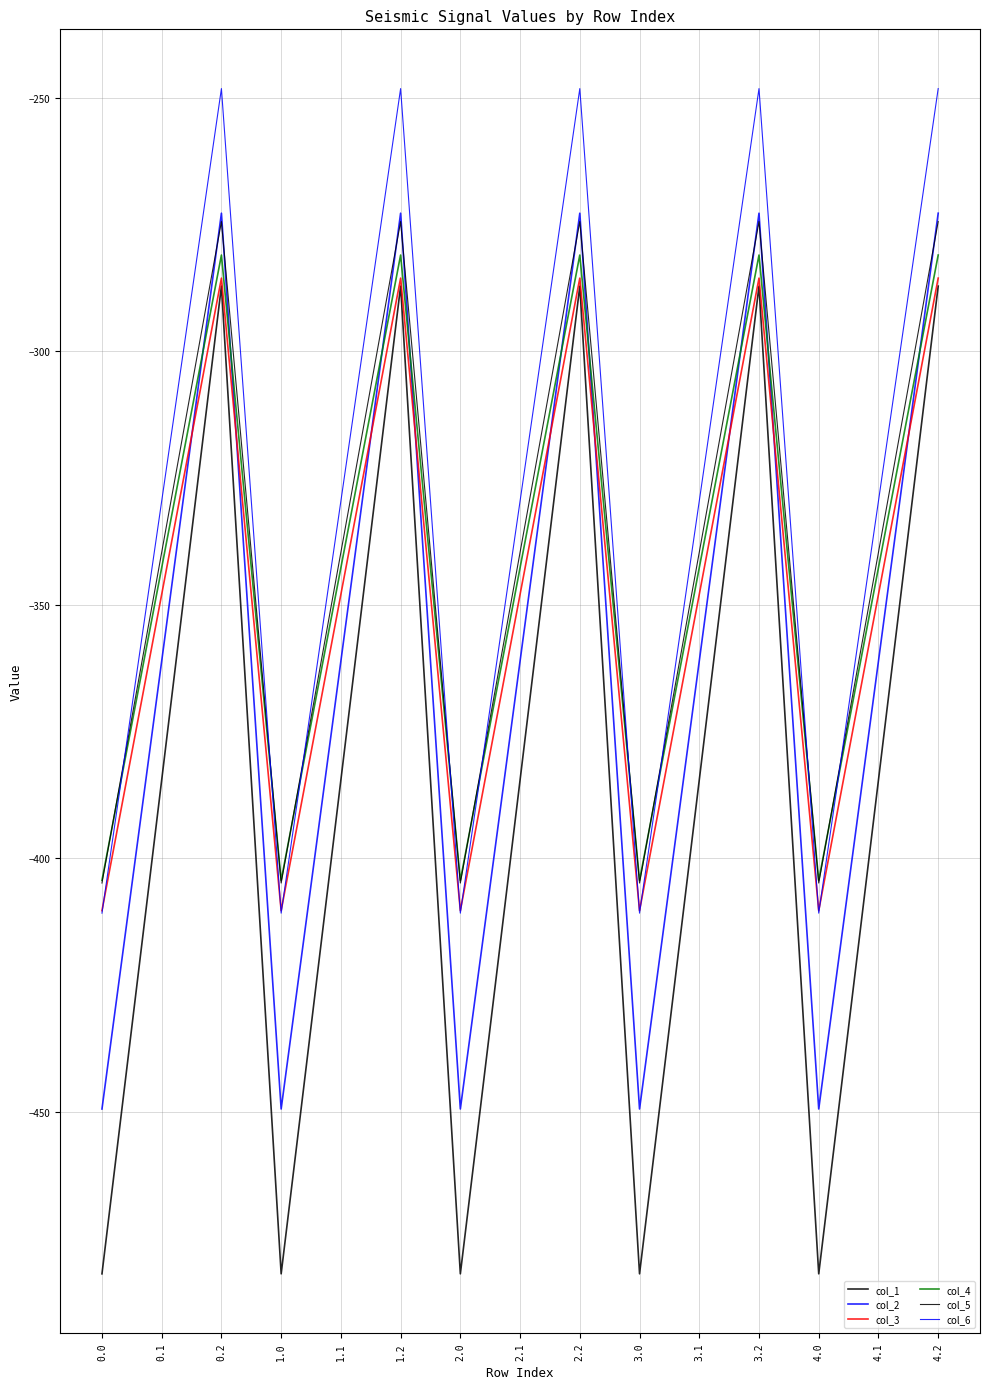

Which series changed the most between 0.0 and 1.0?

col_1